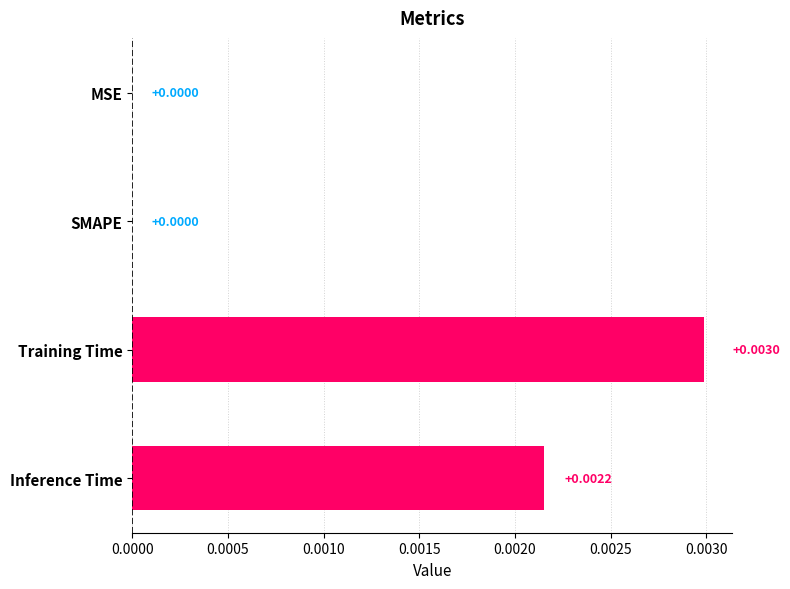

Which has a higher value, Training Time or MSE?

Training Time